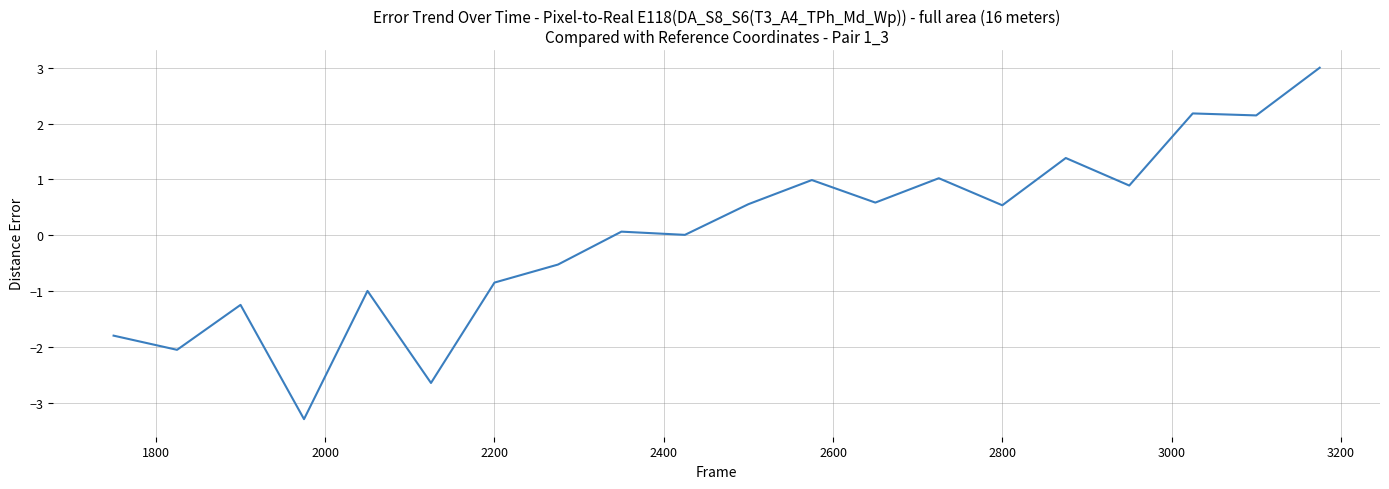

What is the difference between the maximum and minimum values?

6.3